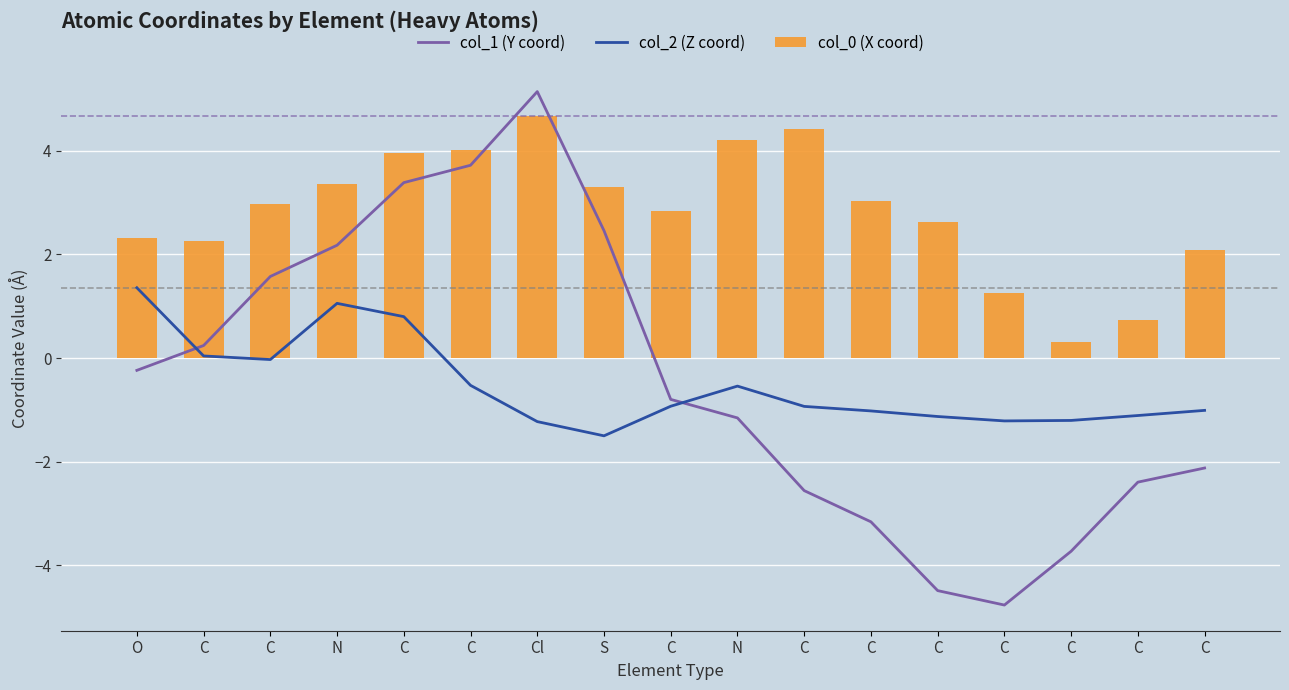

Which has a higher value, O or C?

O